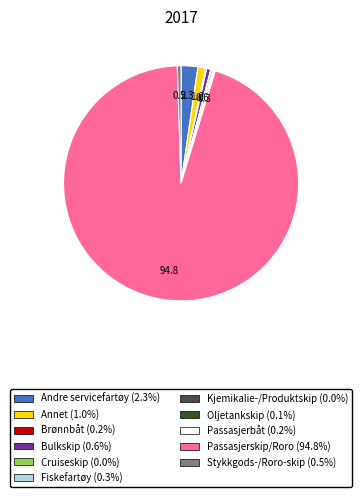

The Annet slice represents 1% of the pie. True or false?

True